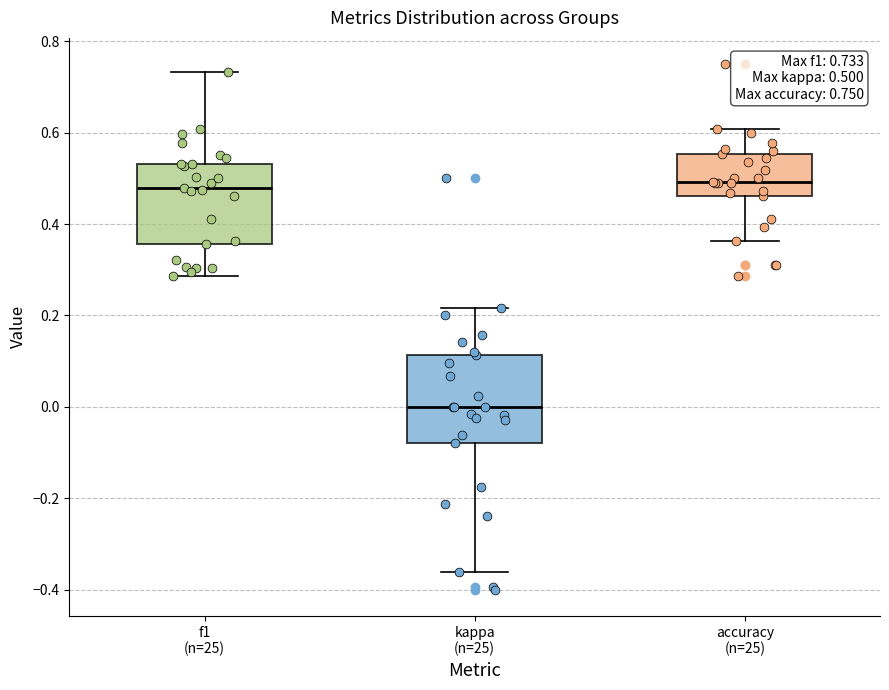

Which box's median line is the lowest?

kappa (n=25)